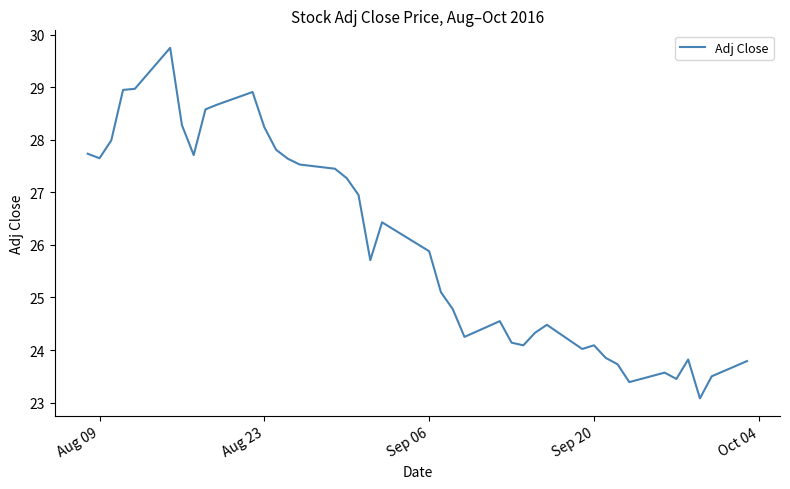

What is the difference between the maximum and minimum values?

6.7